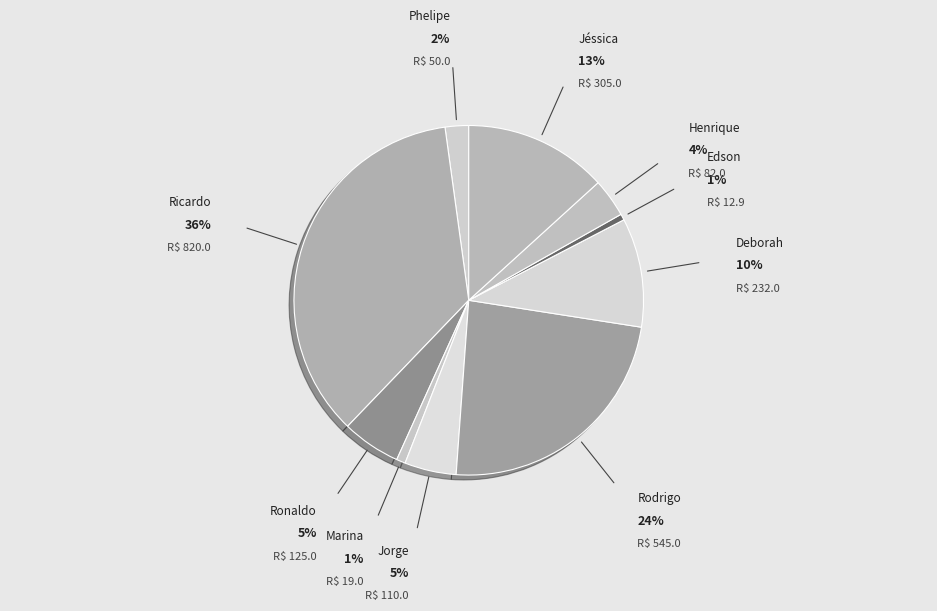

Which slice is the largest?

Ricardo